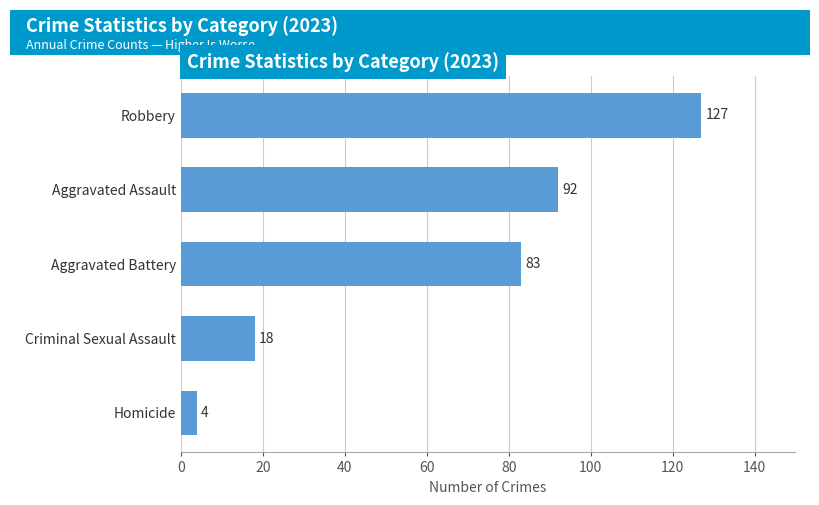

What is the average value?

65